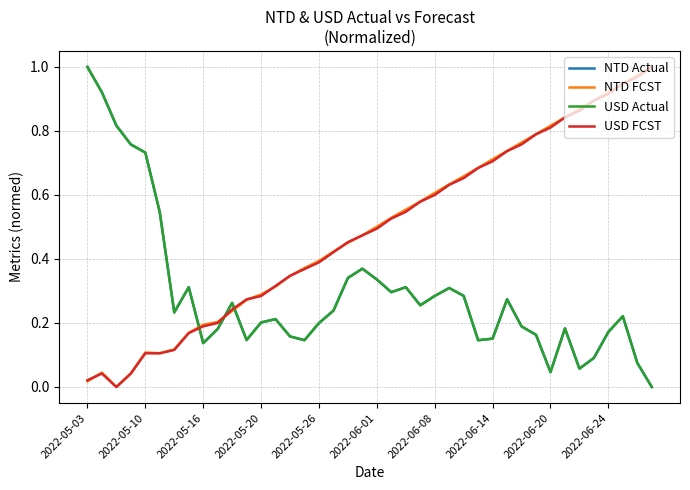

True or false: NTD Actual and NTD FCST intersect in this chart.

True